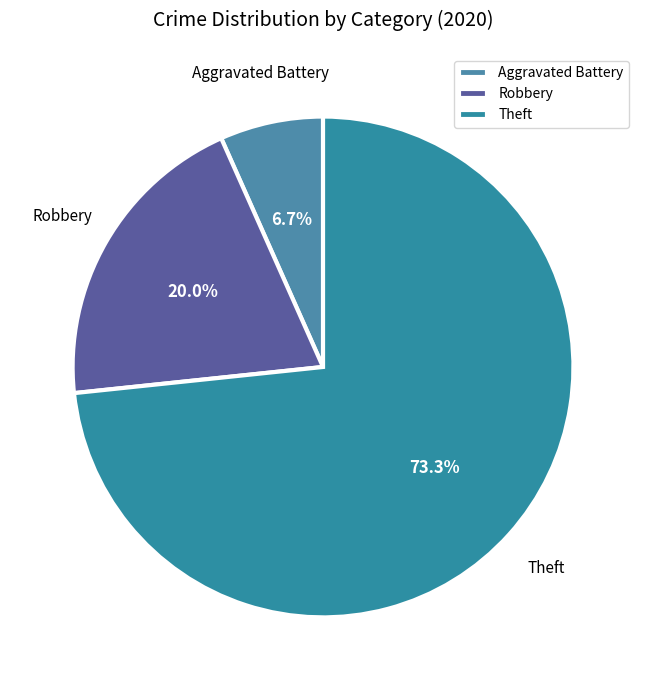

Is there any slice that represents more than half of the pie?

Yes